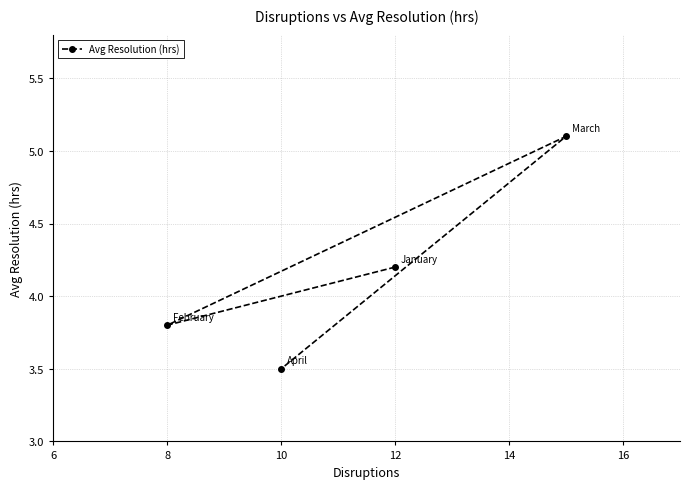

At which category does the chart reach its minimum across all series?

10